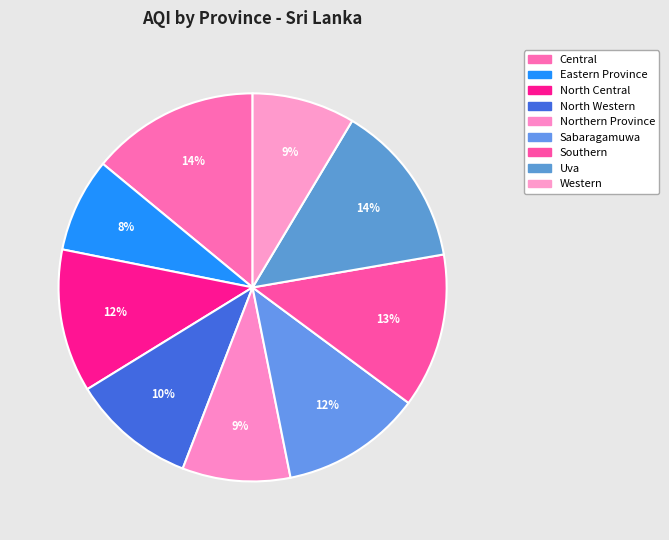

Rank the categories by value from highest to lowest.

Central, Uva, Southern, North Central, Sabaragamuwa, North Western, Northern Province, Western, Eastern Province